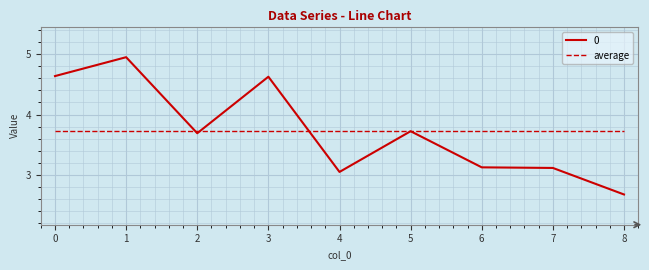

Is it true that average equals 5.1 at 6?

False